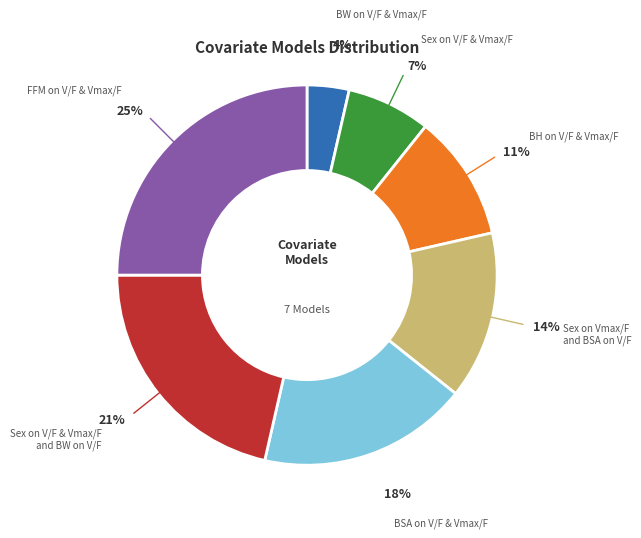

To the nearest percent, what is the difference between the largest and smallest slice percentages?

21%